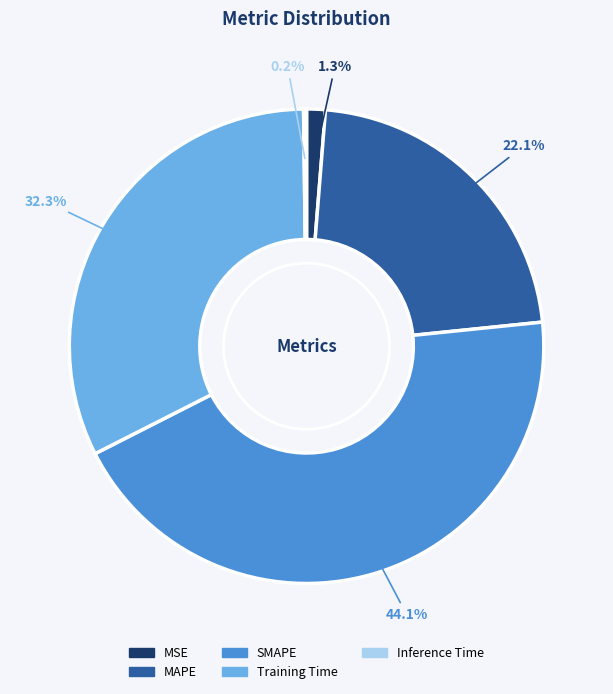

Does any single category account for the majority?

No